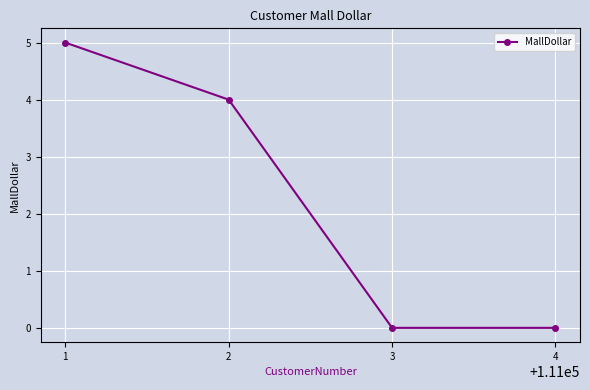

The chart shows a value of 5 at 1. True or false?

True